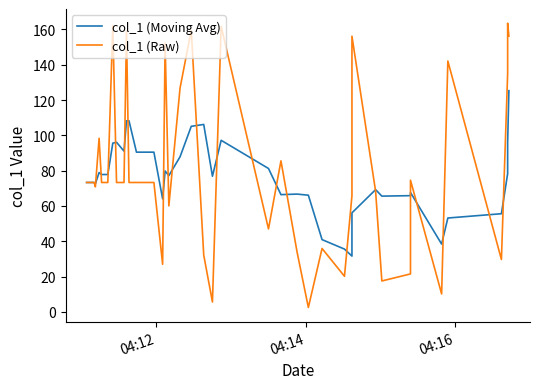

True or false: col_1 (Raw) has a value of 120.9 at 4.

False